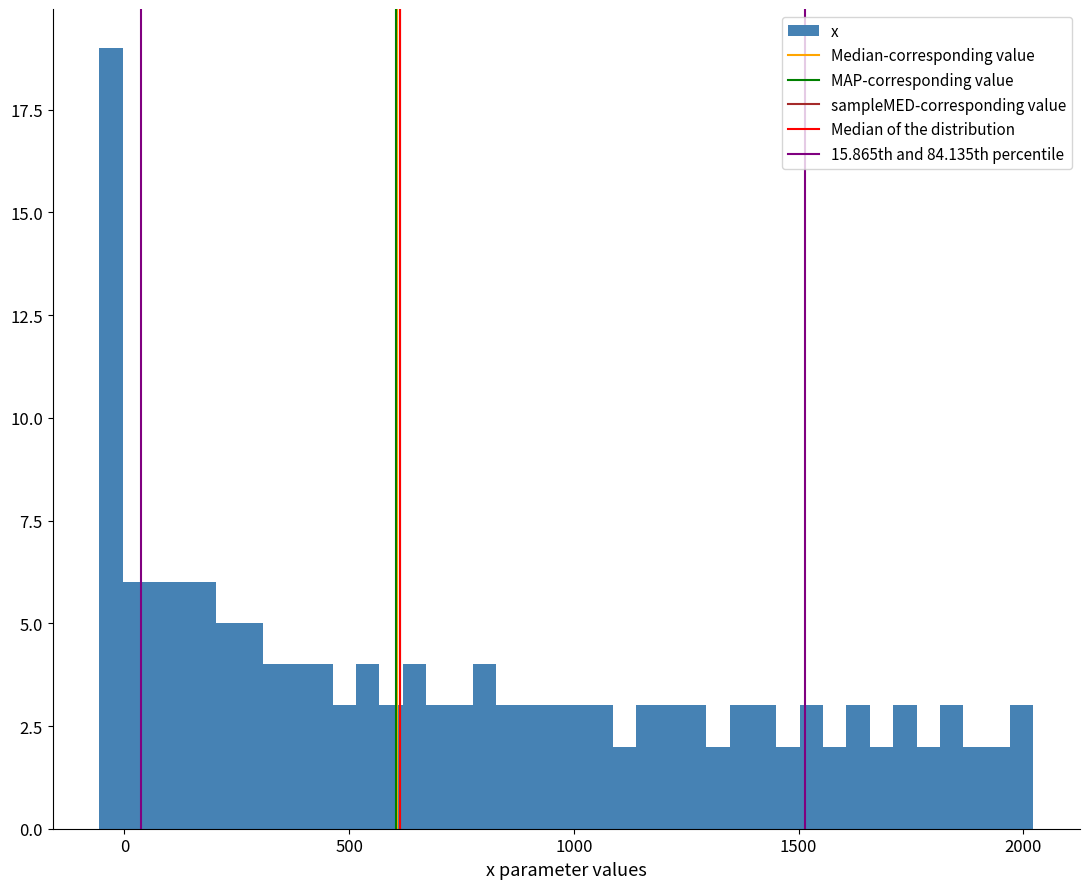

Read against the x-axis, roughly where is the centre of the tallest bar?

-50